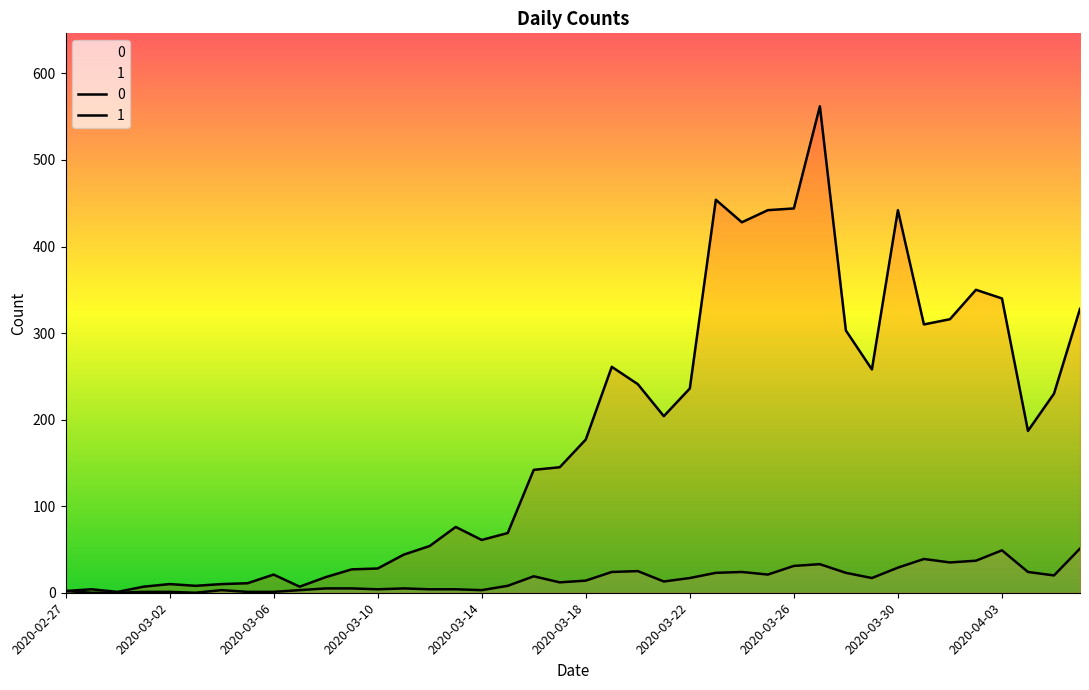

What is the difference between the highest and lowest values at 2020-03-12?

50